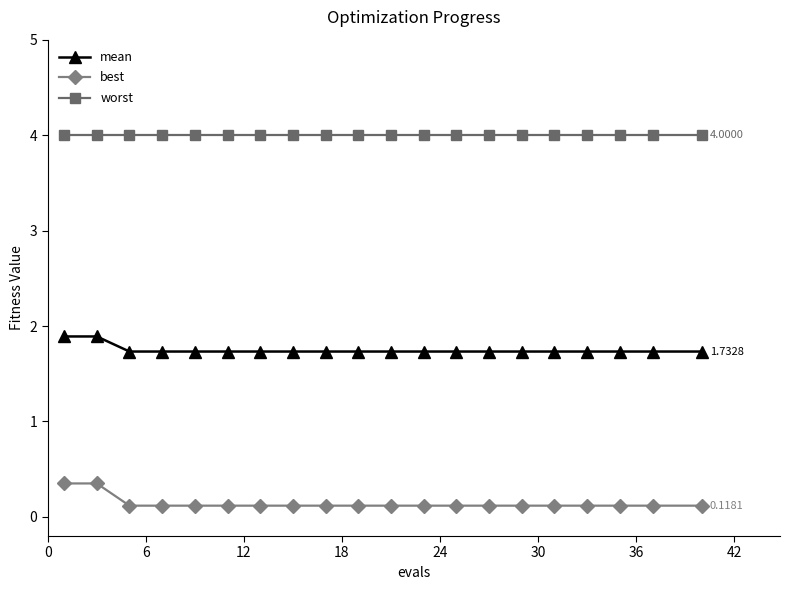

What is the sum of all worst values?

80.0